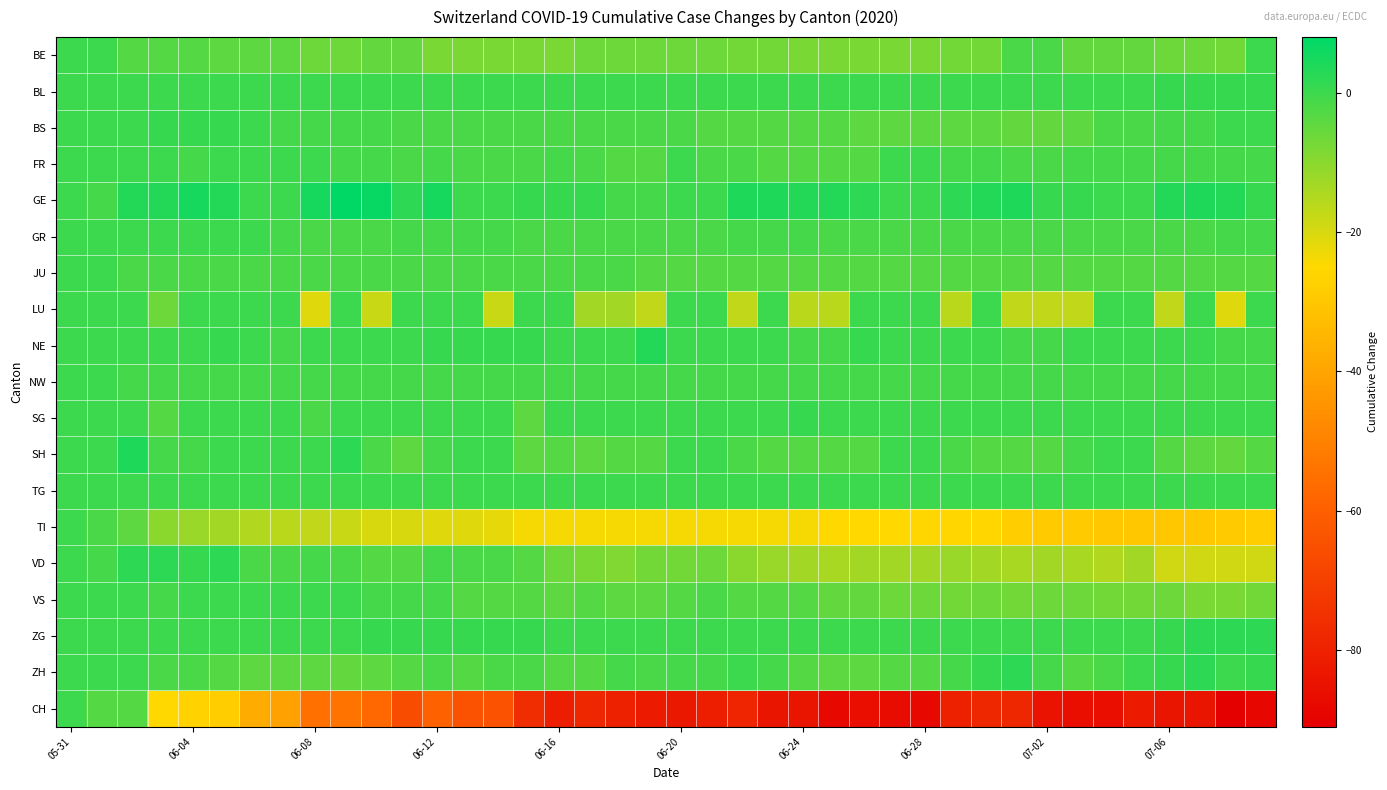

How many distinct data groups are displayed?

19